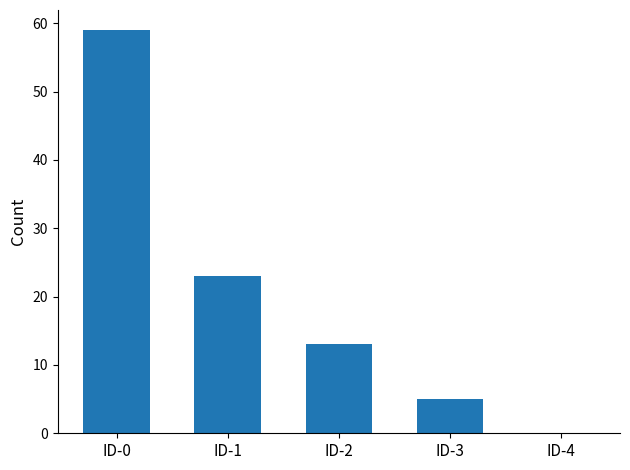

Reading left to right, what are all the values shown in this chart?

59	23	13	5	0